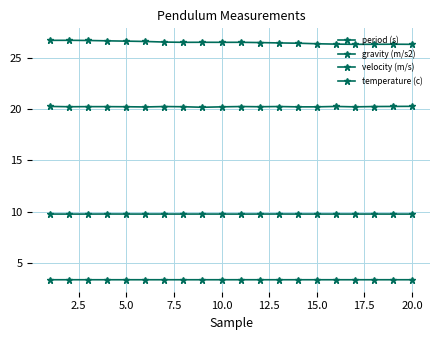

Count the number of data series in this chart.

4